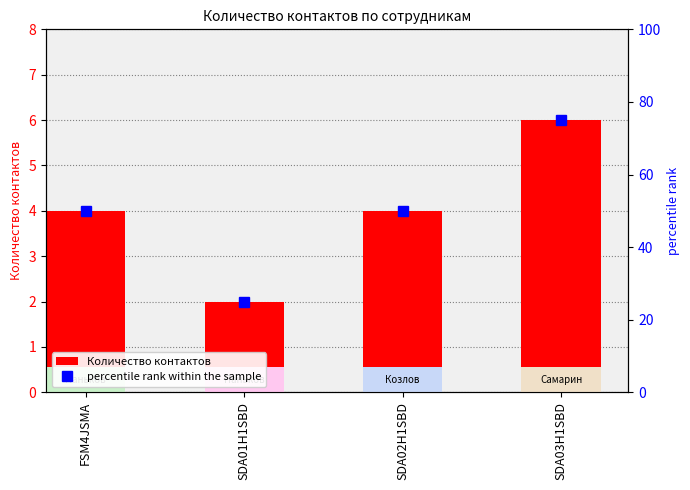

Reading right to left, what are all the values shown in this chart?

Количество контактов: 6	4	2	4
percentile rank within the sample: 75	50	25	50